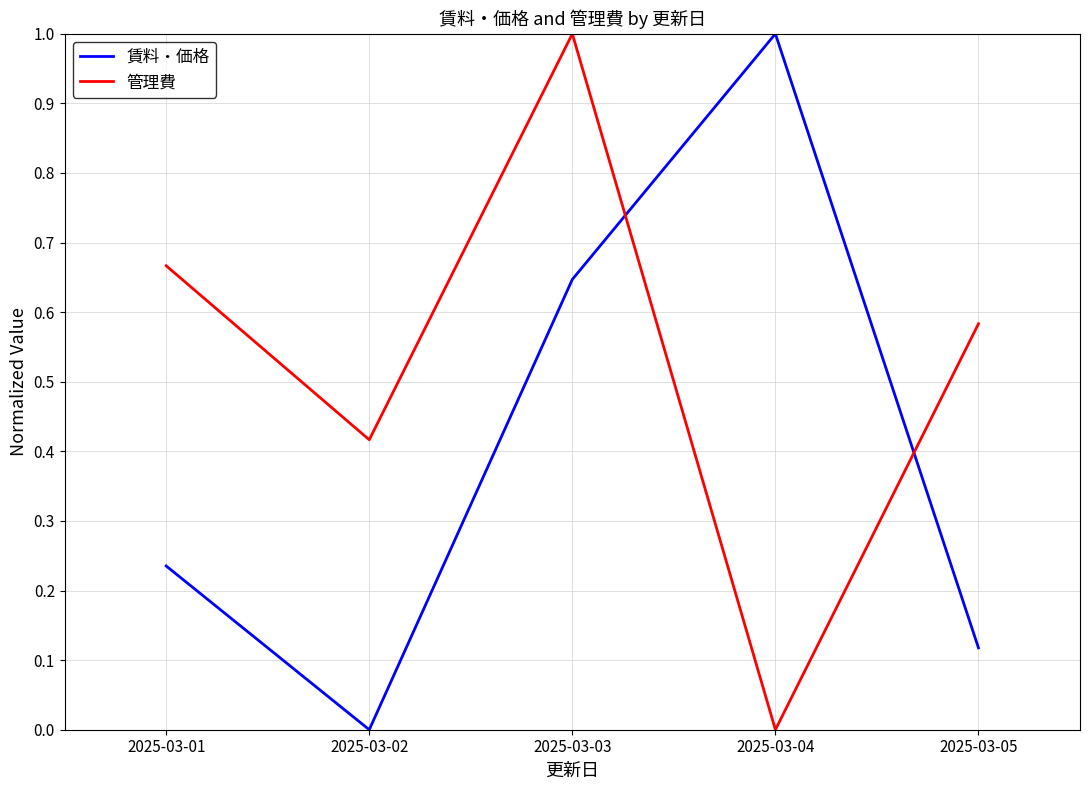

Which series has the largest total across all categories?

管理費